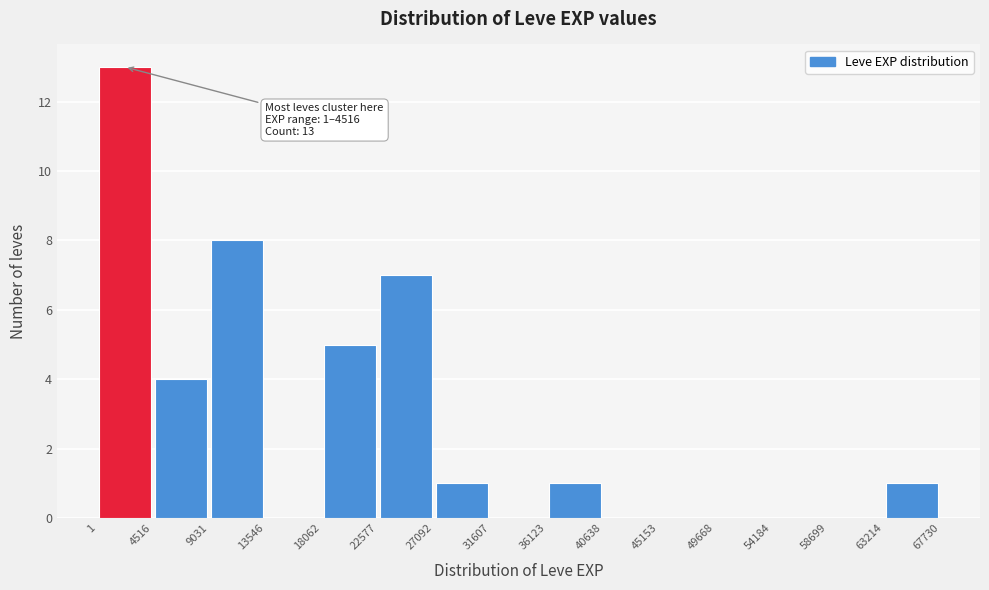

Over which range of the x-axis is the bar tallest?

1 to 4516